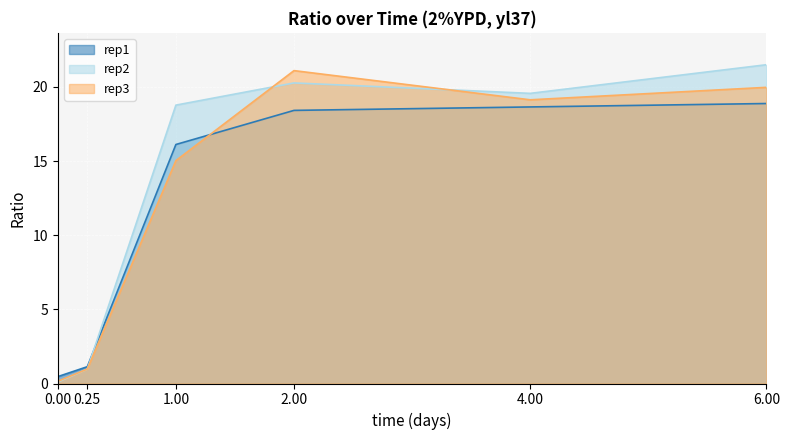

At which category does rep2 reach its first local valley?

4.00